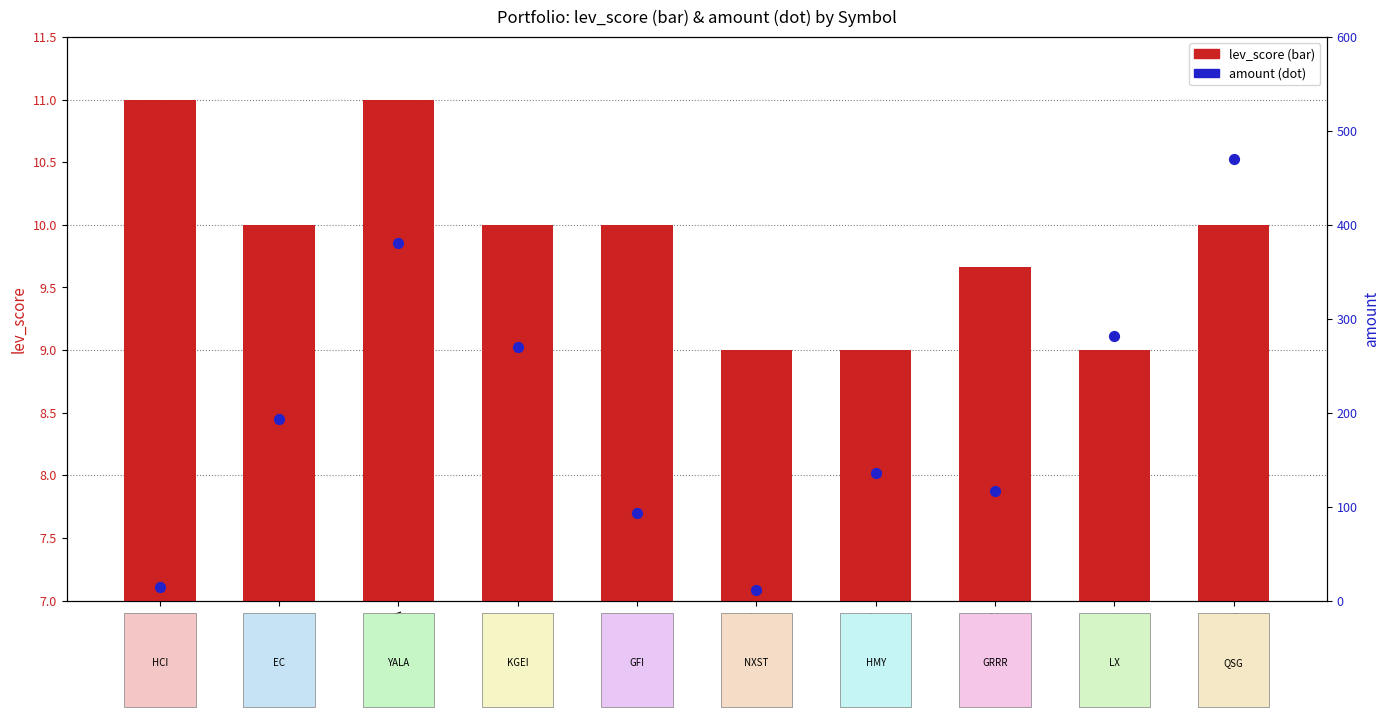

At which category is the sum across all series the highest?

QSG